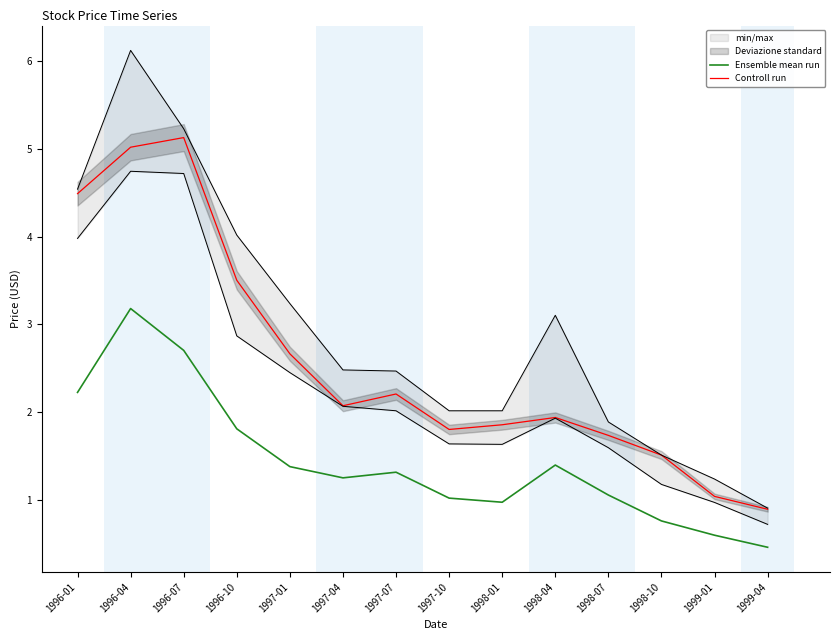

At how many categories does at least one series exceed 2?

7